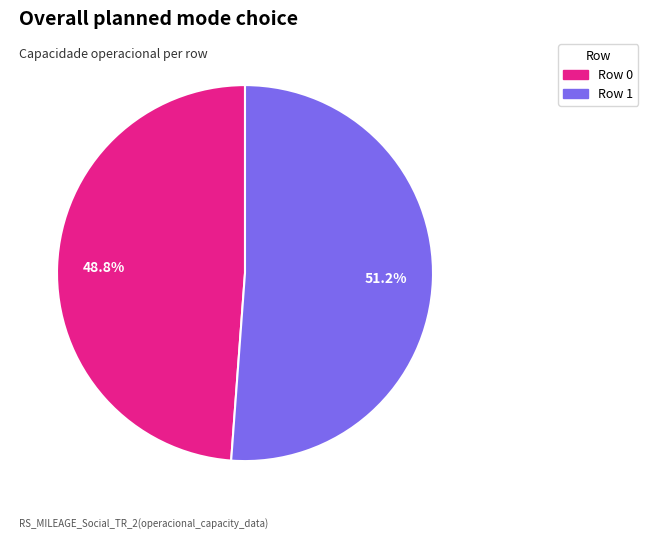

To the nearest percent, what percentage of the pie is Row 0?

49%